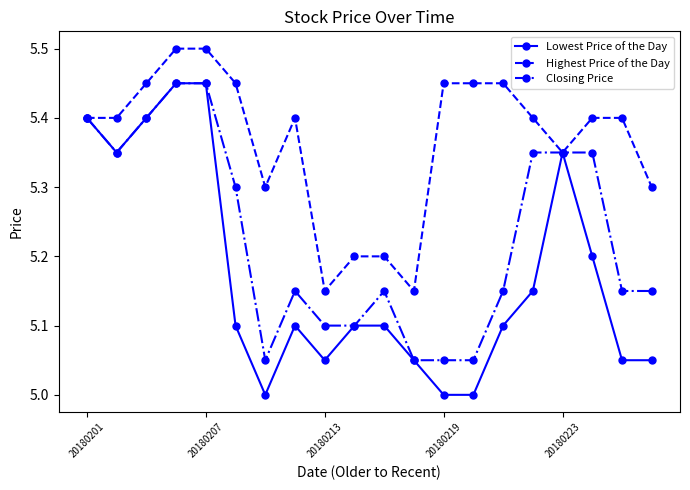

Which series has the largest total across all categories?

Highest Price of the Day